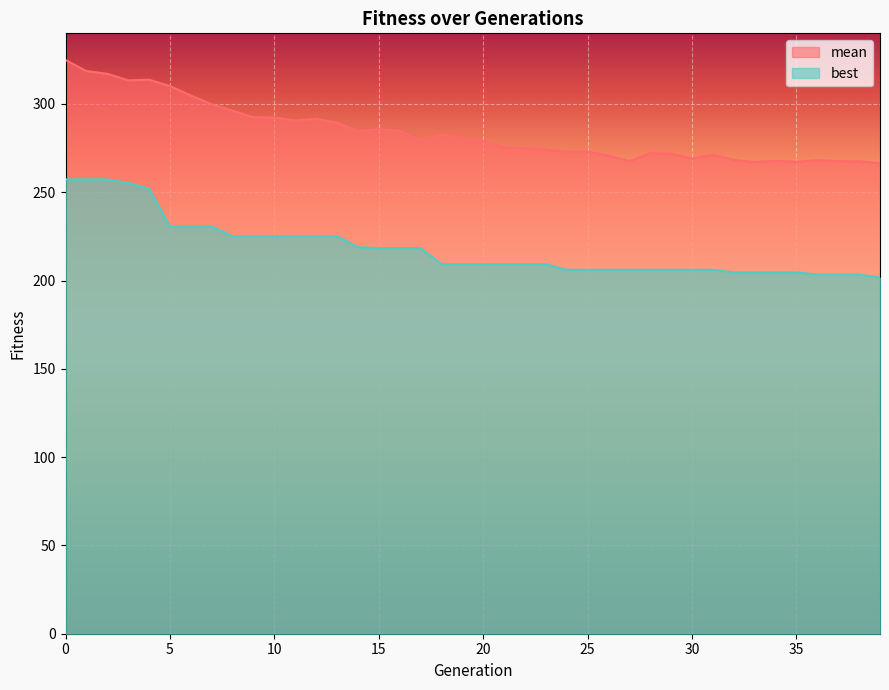

How many lines are shown in the chart?

2